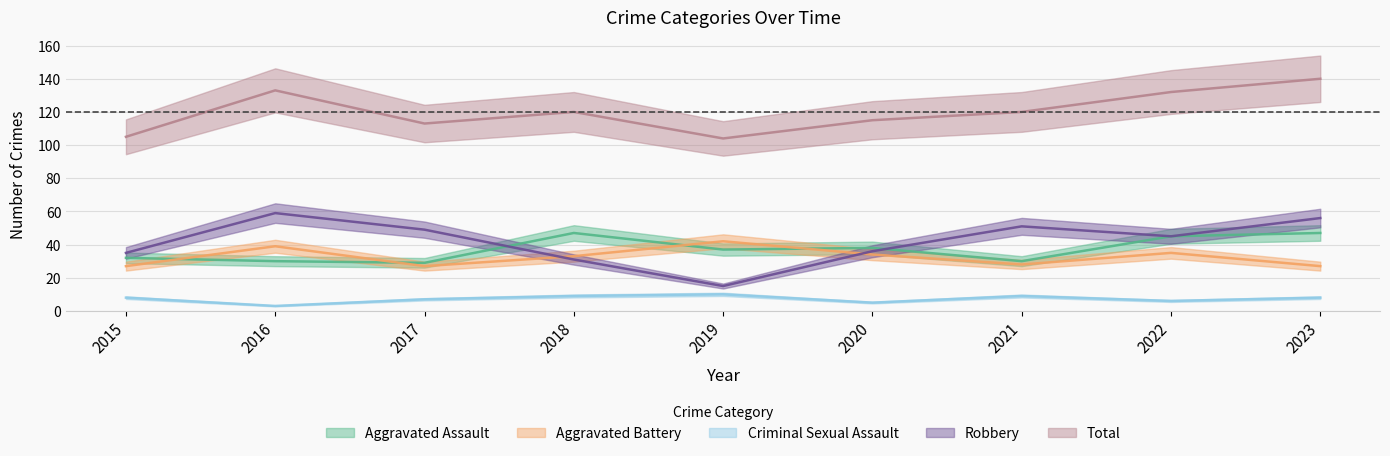

At how many categories does at least one series exceed 39?

9